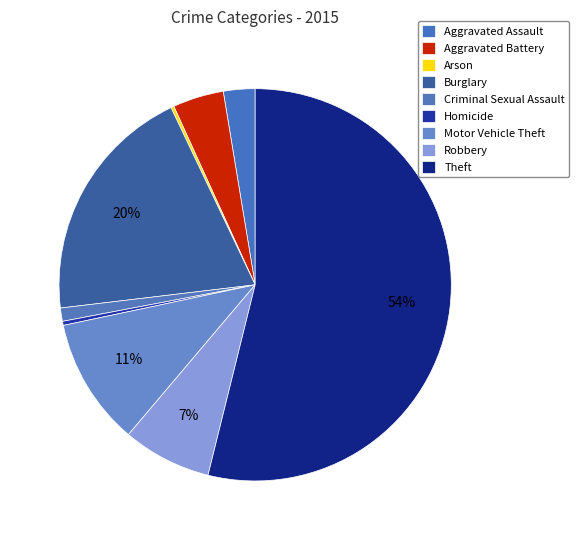

Combined, do Criminal Sexual Assault and Robbery account for over 50%?

No